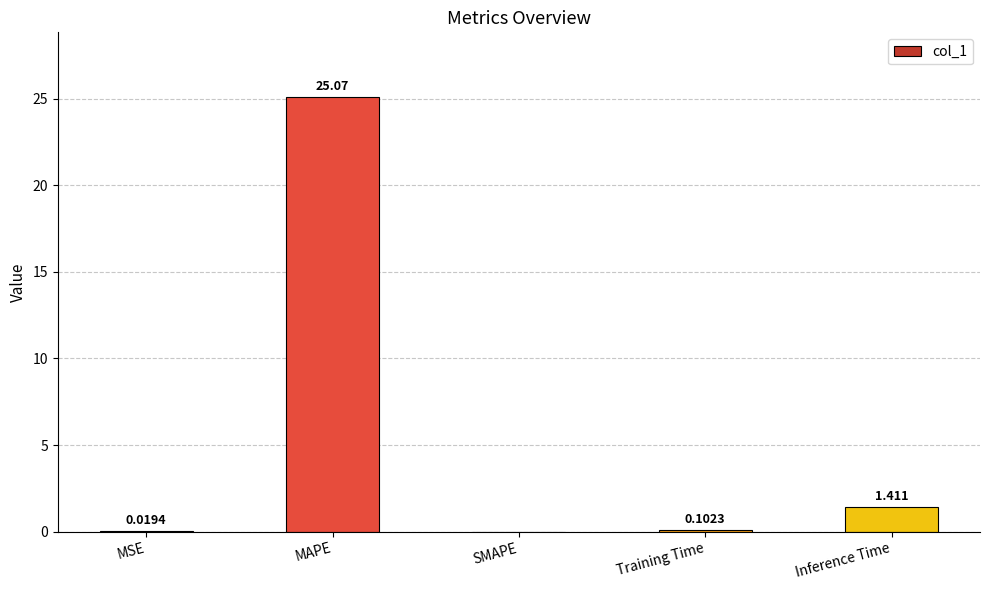

What is the difference between the values at Inference Time and MAPE?

23.7